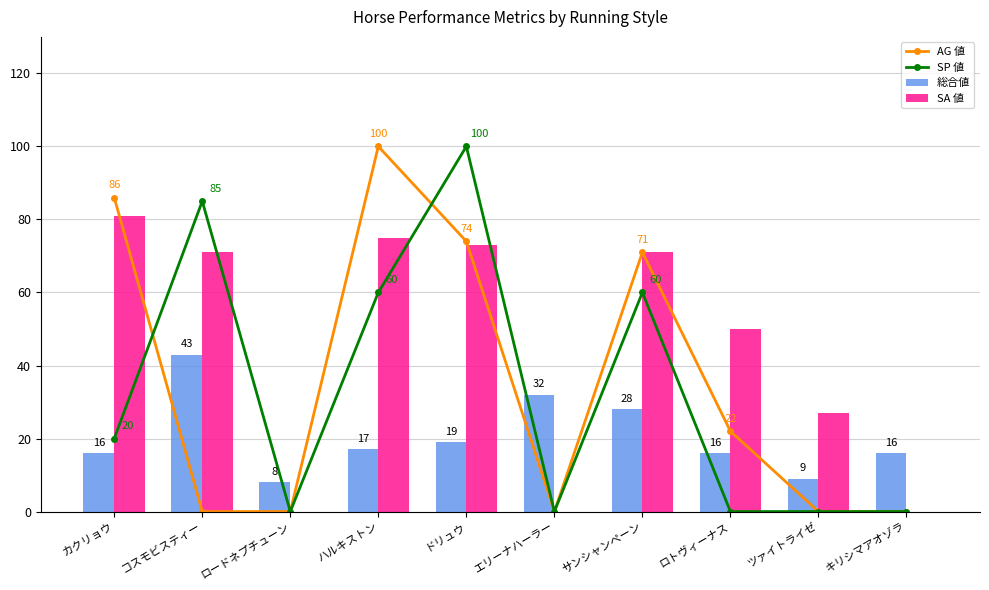

How many groups of bars are there?

10